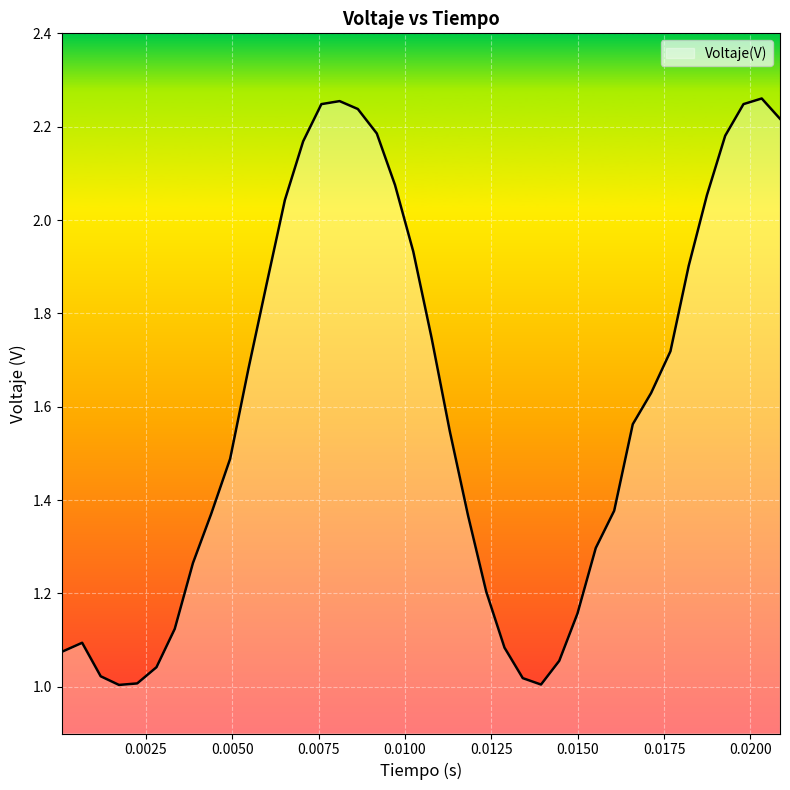

Does the chart have visible grid lines?

Yes